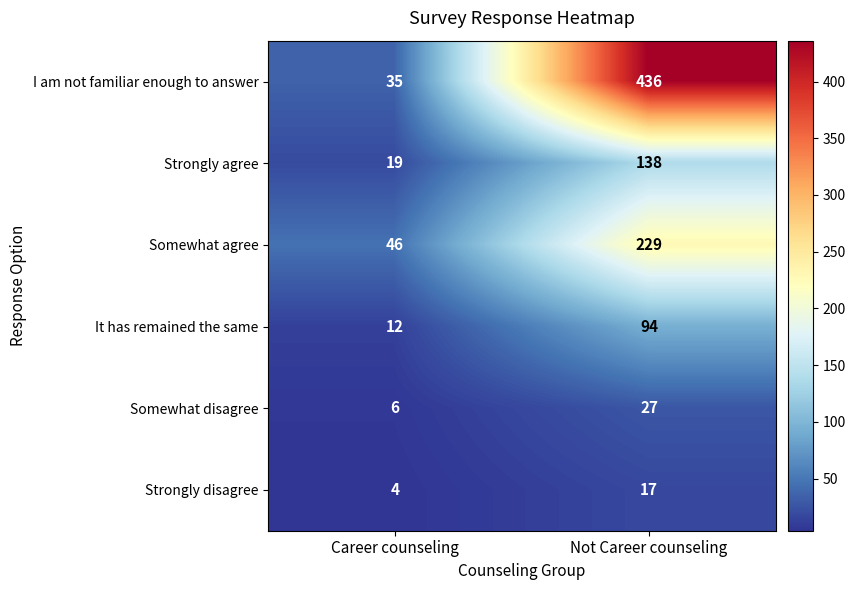

Which category has the highest value across all series?

Not Career counseling